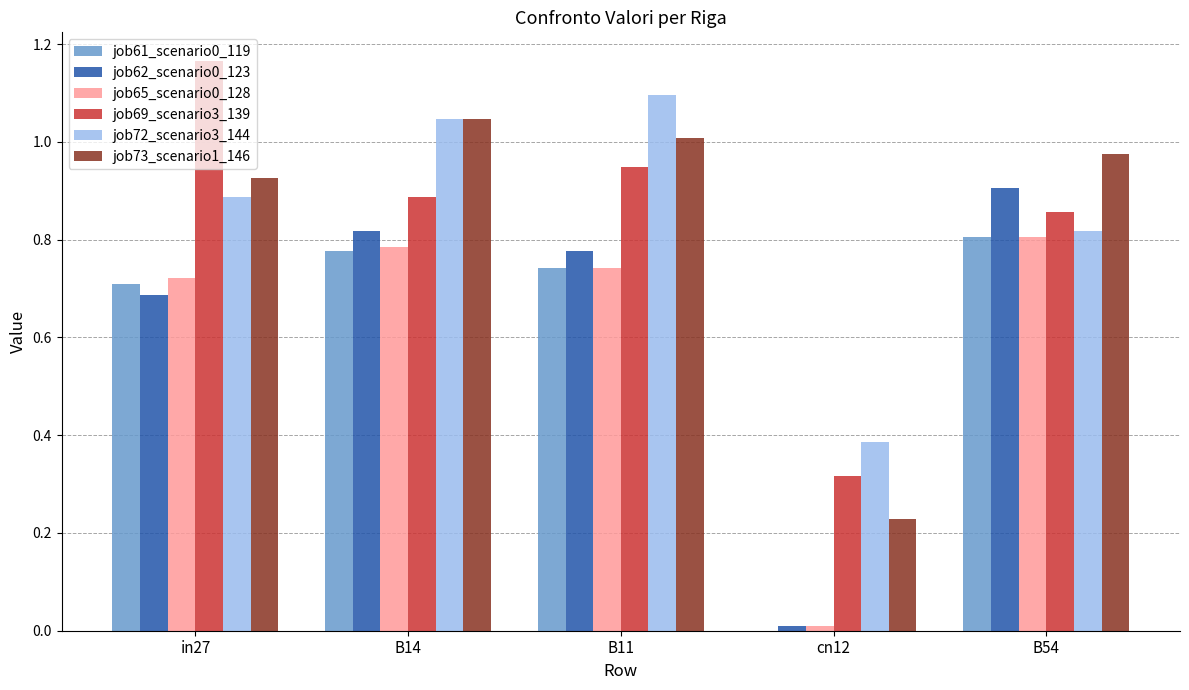

Are the bars horizontal?

No